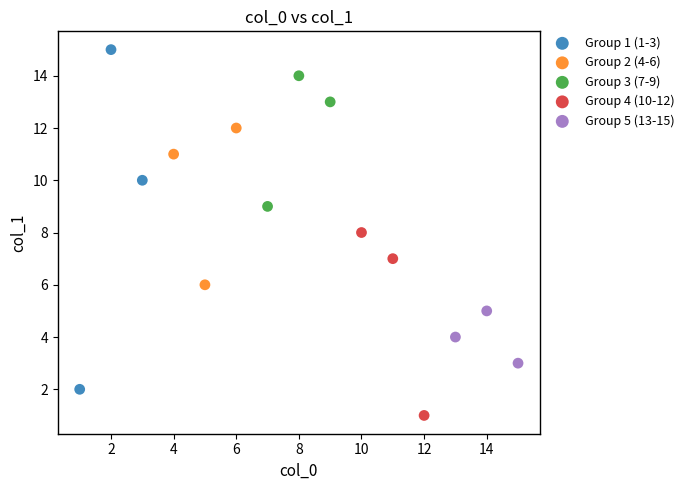

Which series reaches the minimum Y coordinate?

Group 4 (10-12)